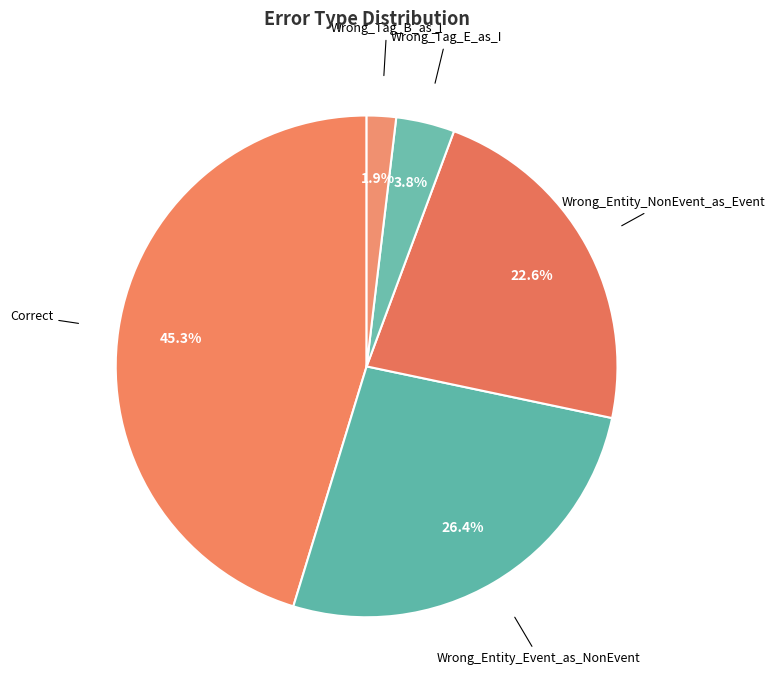

How many slices are in this pie chart?

5